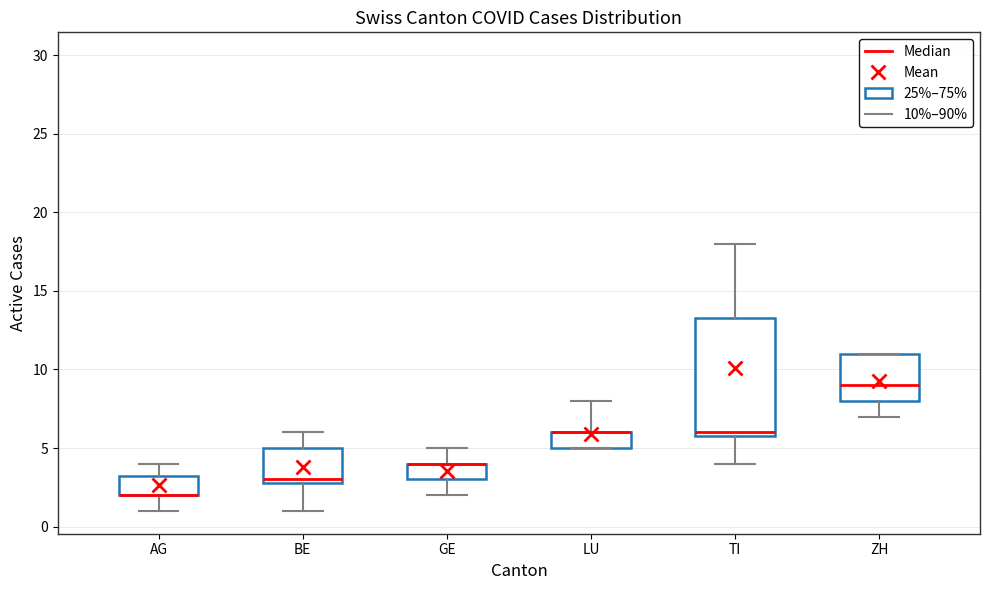

Where is the lower edge of the box for ZH on the y-axis? The values are not printed on the chart, so give them approximately, as read against the axis.

8.0